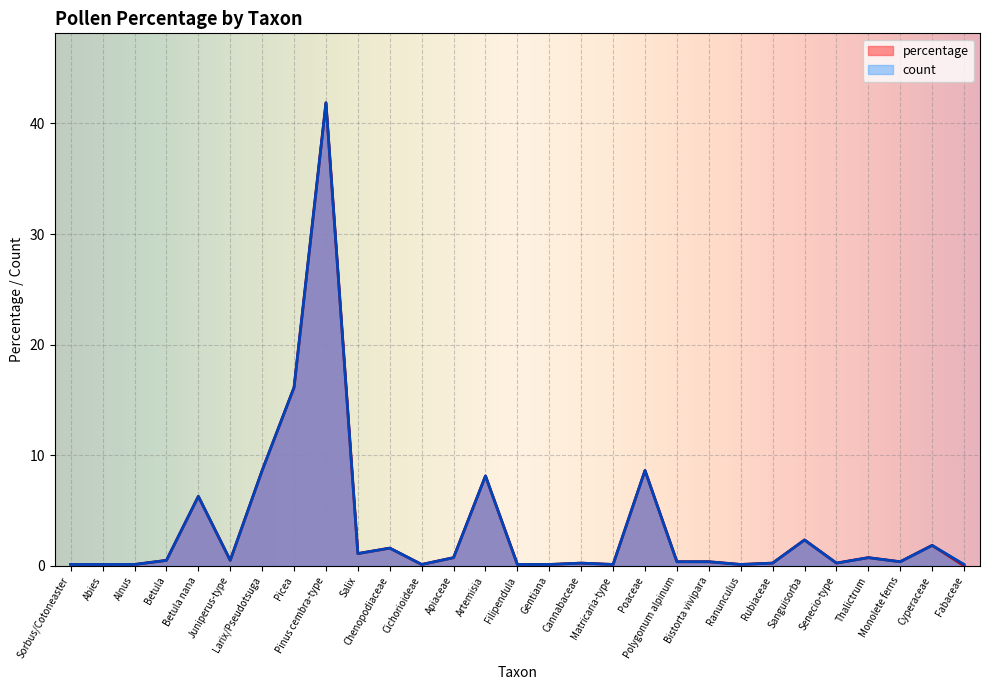

What position from the right is Larix/Pseudotsuga?

23